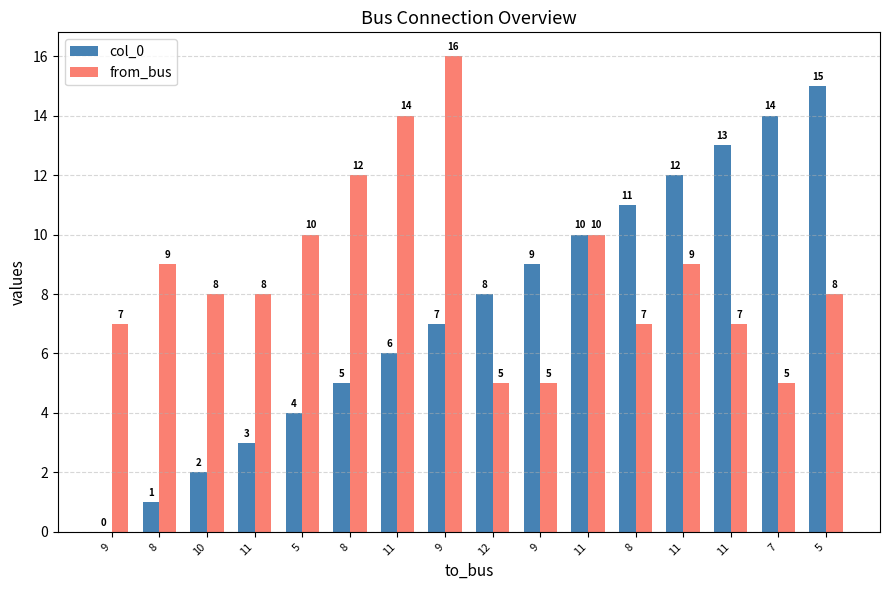

Are the bars grouped side by side (vs. stacked)?

Yes